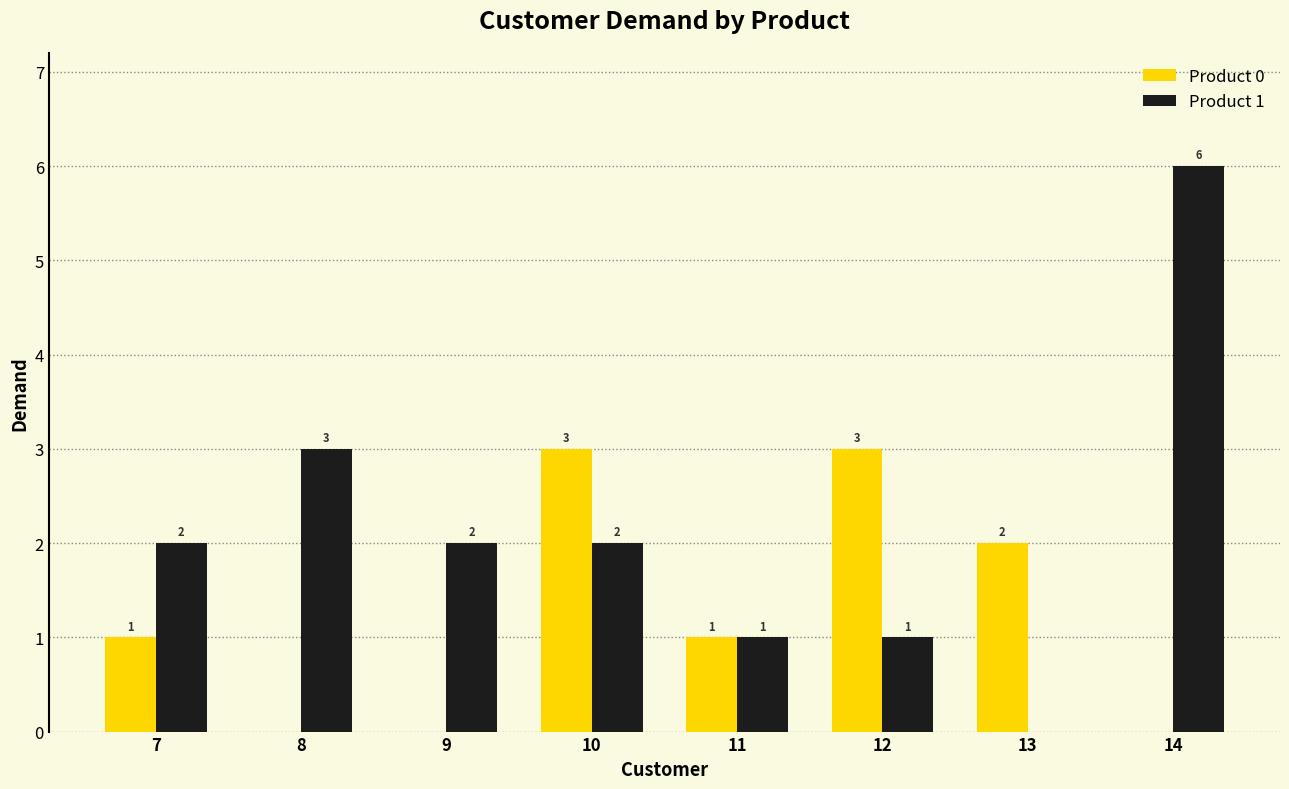

How many Product 1 values are between 1 and 3?

6